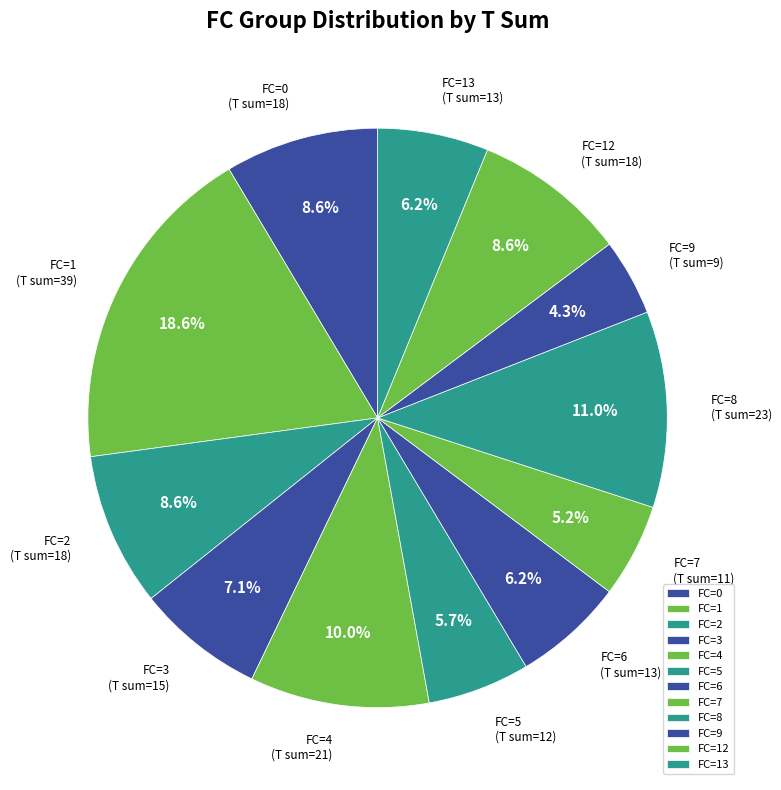

Which category has the biggest portion of the pie?

FC=1